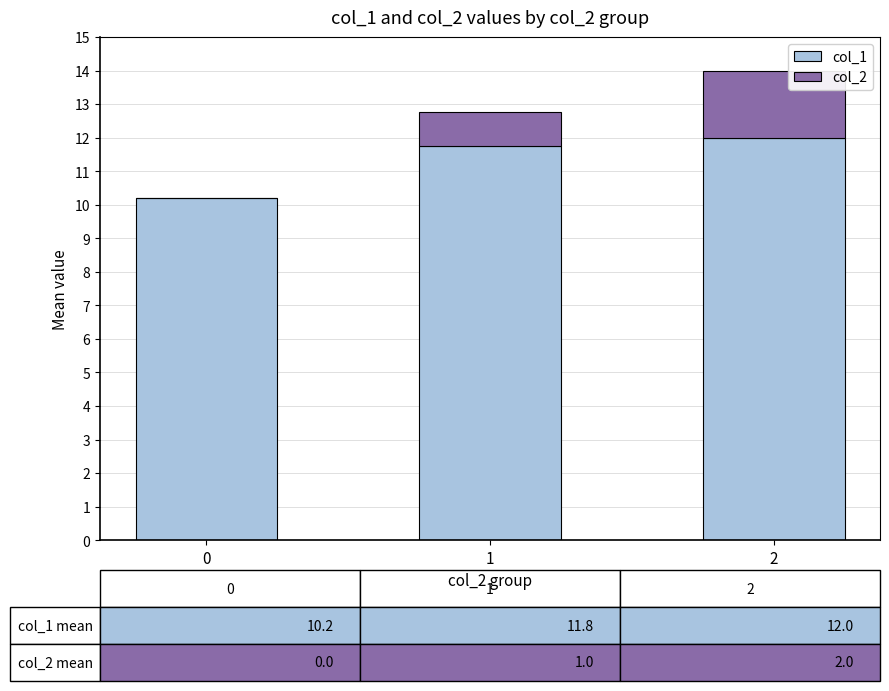

What is the total value across all series at 0?

10.2